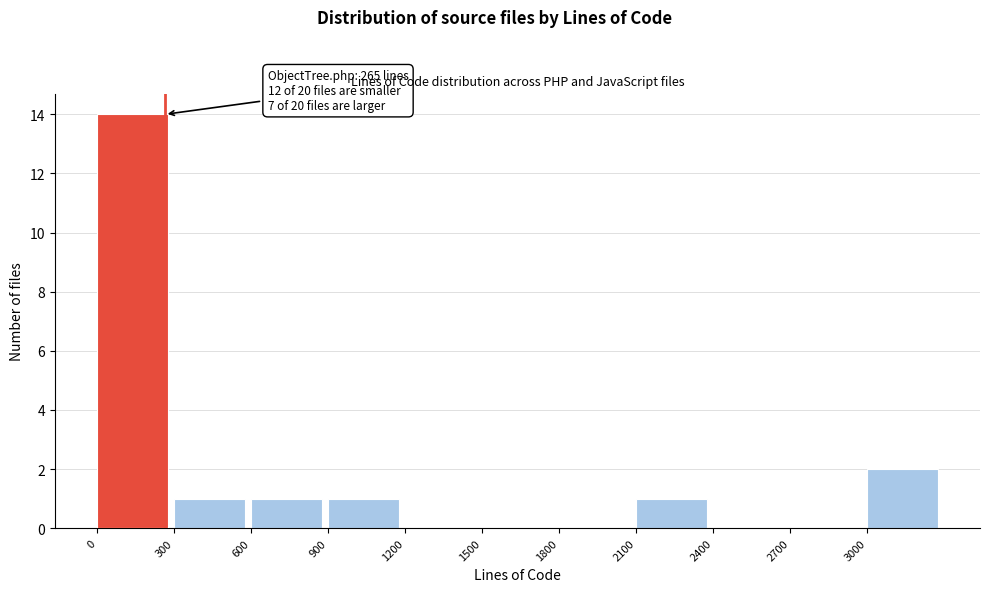

Over which range of the x-axis is the bar tallest?

0 to 300